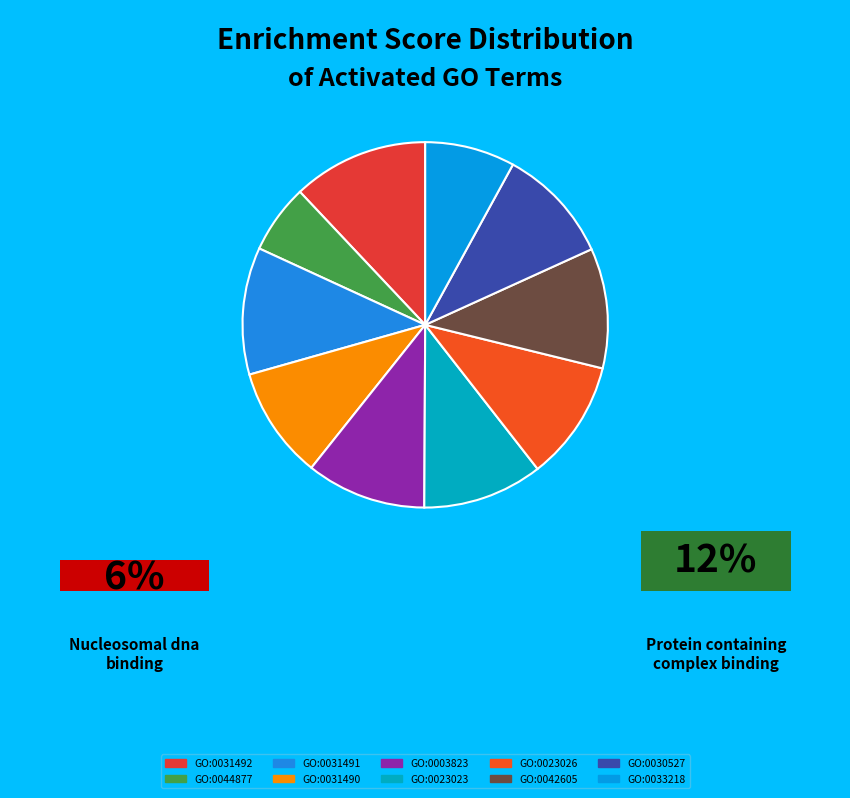

How many segments does this pie chart have?

10